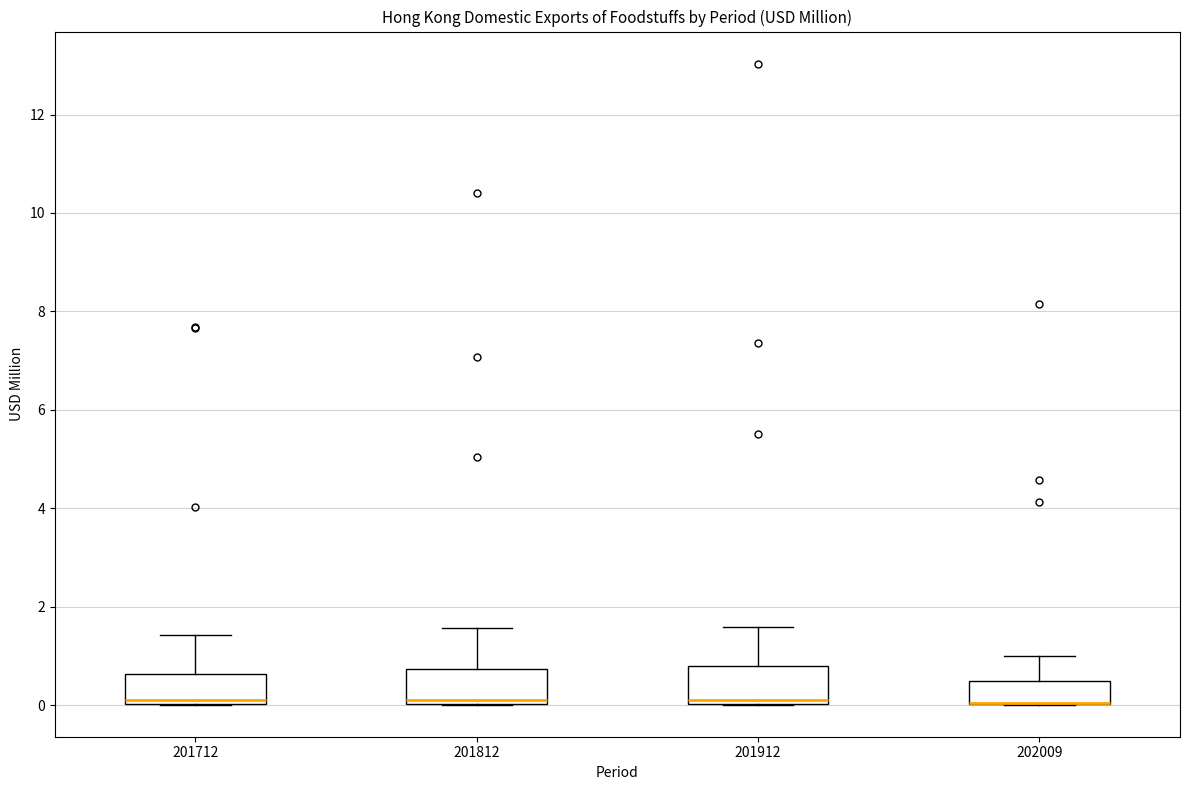

Reading left to right, read every box against the y-axis: the position of its median line, the range the box covers, and the ends of its whiskers. The values are not printed on the chart, so give them approximately, as read against the axis.

201712: median 0.0 (just above the box's lower edge), box 0.0 to 0.6, whiskers 0.0 to 1.4
201812: median 0.0 (just above the box's lower edge), box 0.0 to 0.8, whiskers 0.0 to 1.6
201912: median 0.2, box 0.0 to 0.8, whiskers 0.0 to 1.6
202009: median 0.0 (drawn on the box's lower edge), box 0.0 to 0.4, whiskers 0.0 to 1.0